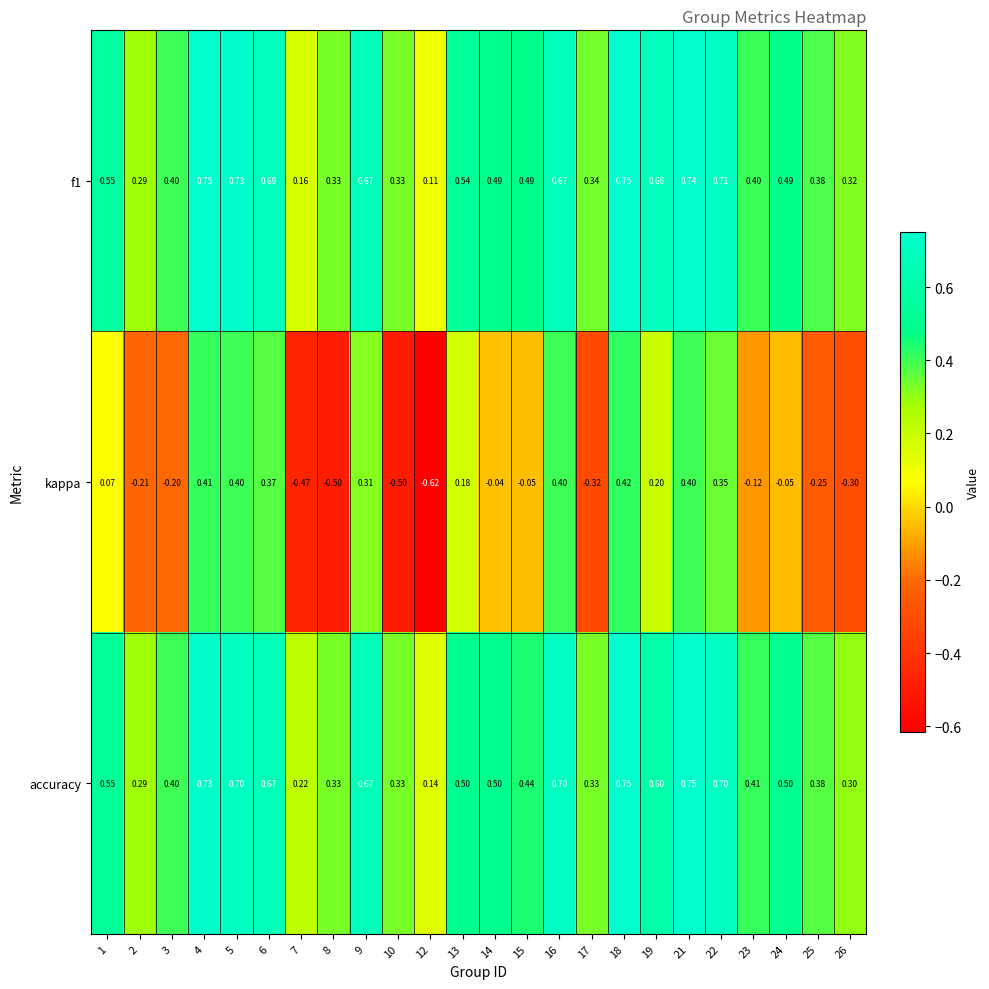

Is the value of accuracy at 9 greater than the value of f1 at 14?

Yes